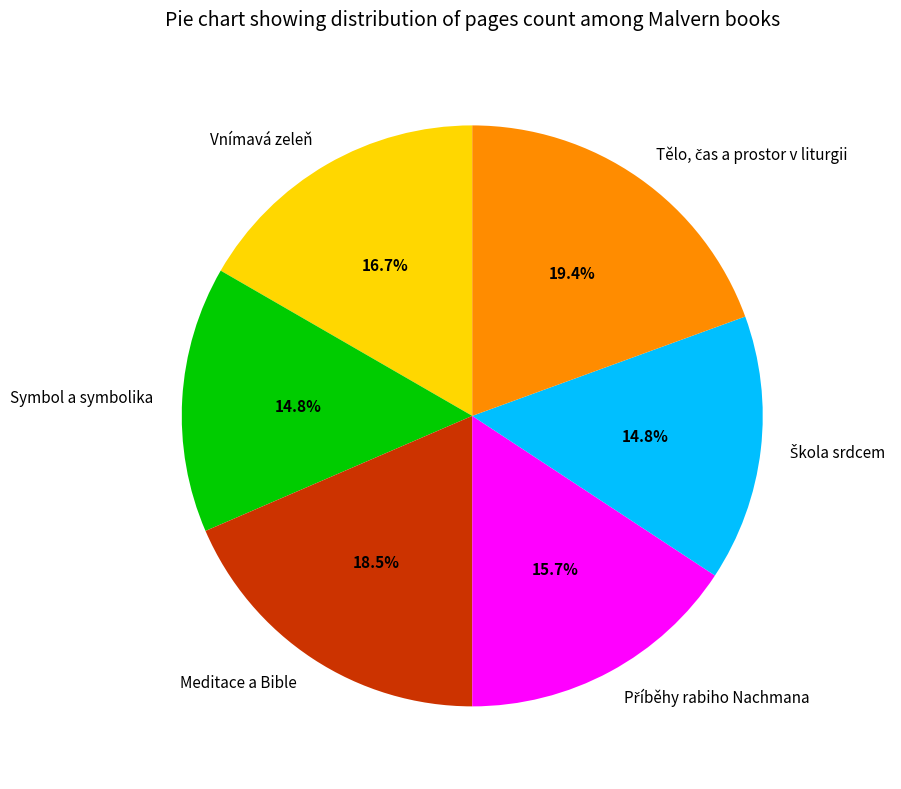

Is the sum of Meditace a Bible and Vnímavá zeleň greater than half?

No